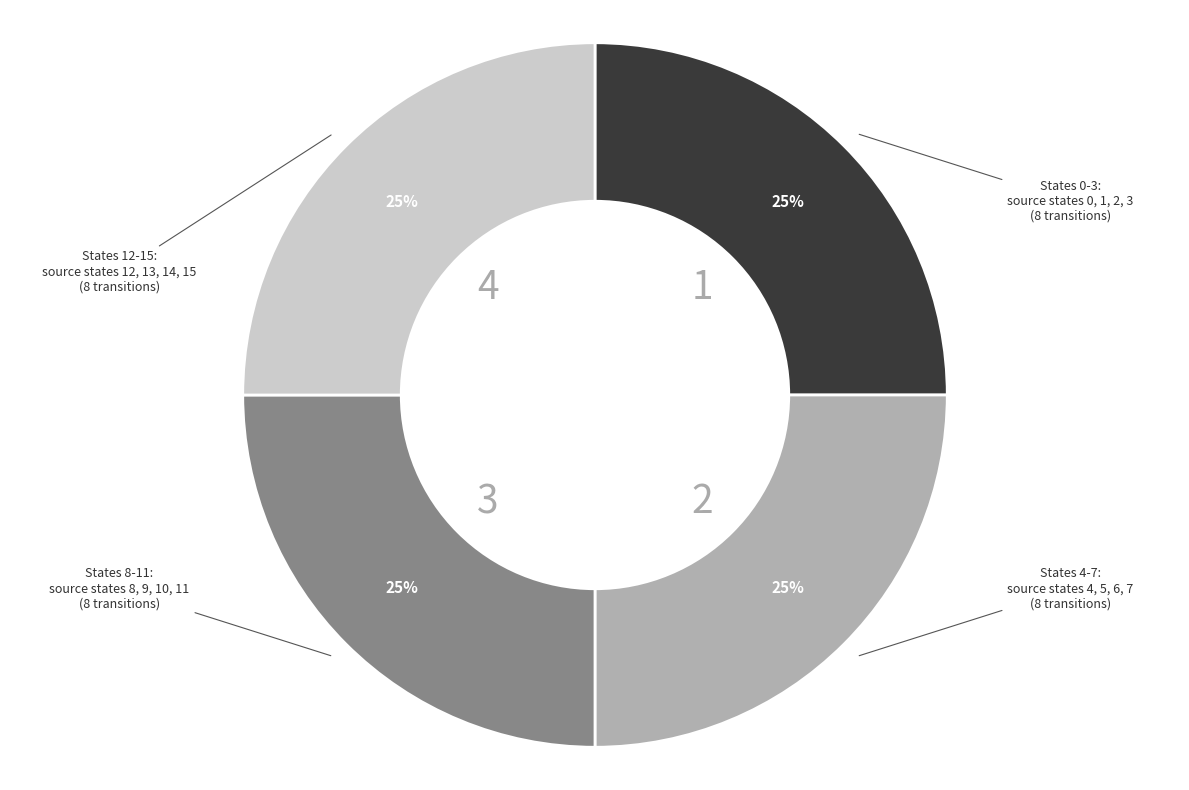

To the nearest percent, what is the average slice percentage?

25%